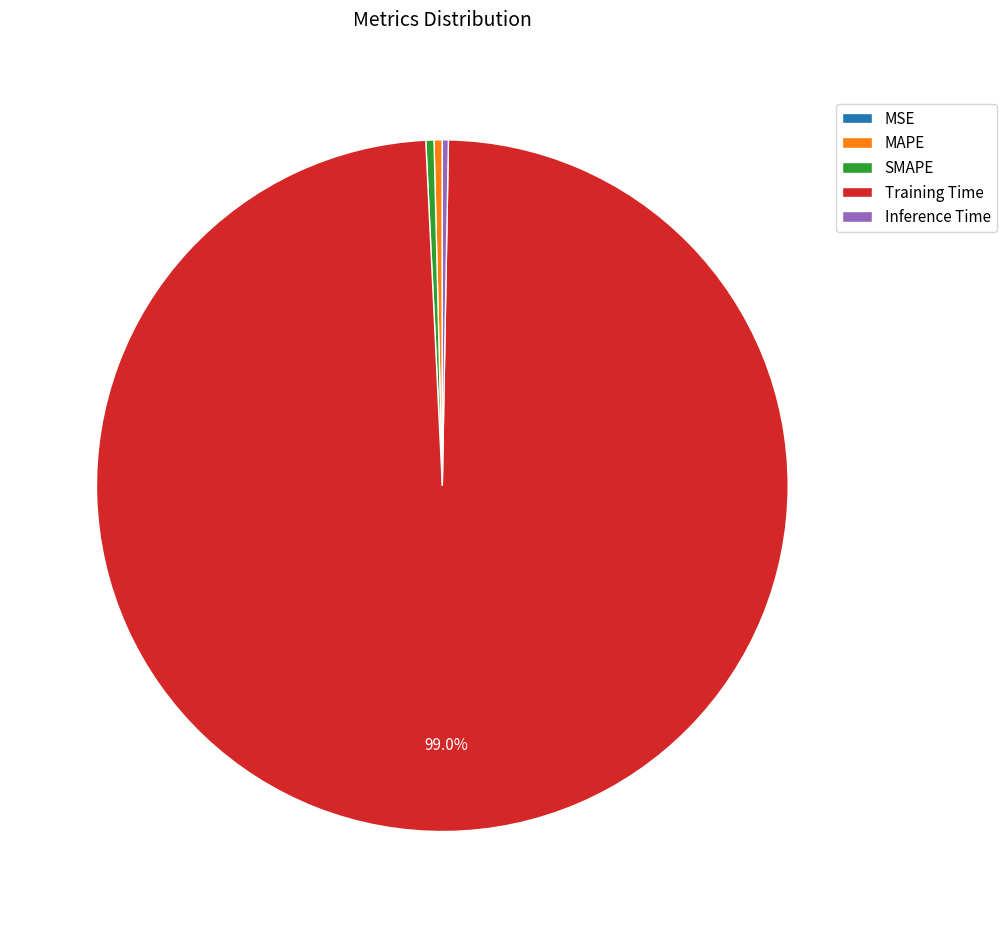

To the nearest percent, what is the average slice percentage?

20%